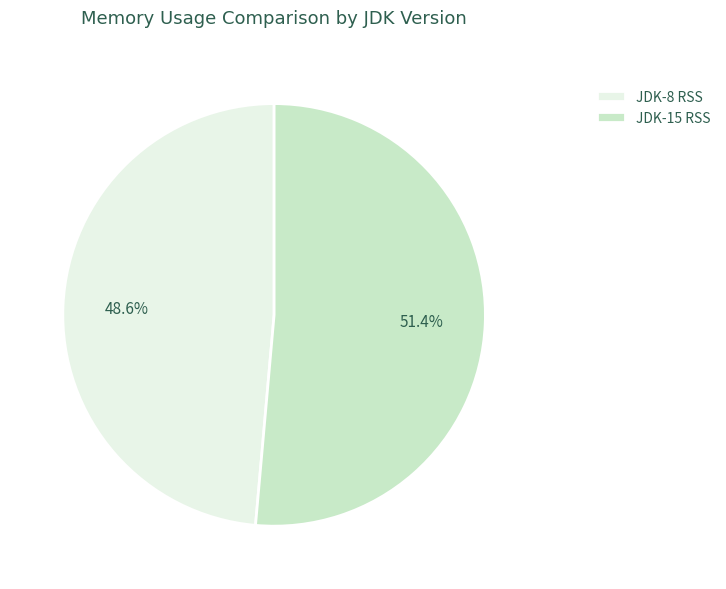

How many slices are in this pie chart?

2